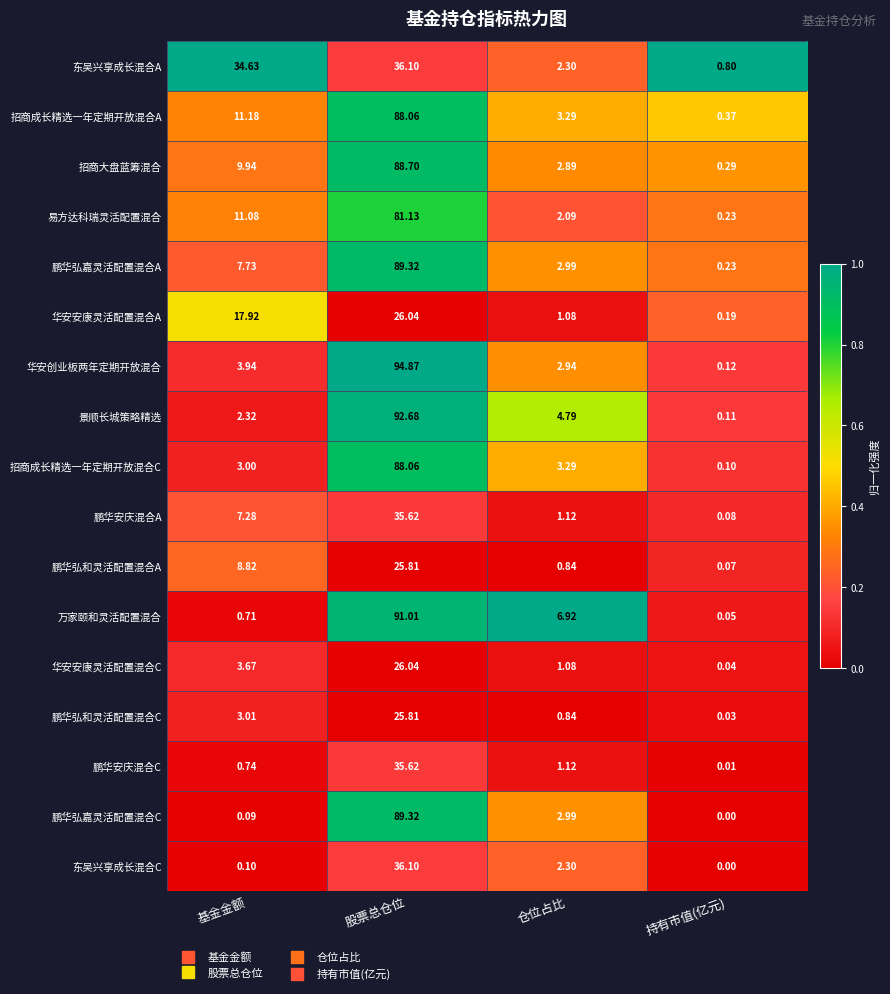

List the labels in order of 鹏华弘嘉灵活配置混合C value, largest first.

股票总仓位, 仓位占比, 基金金额, 持有市值(亿元)